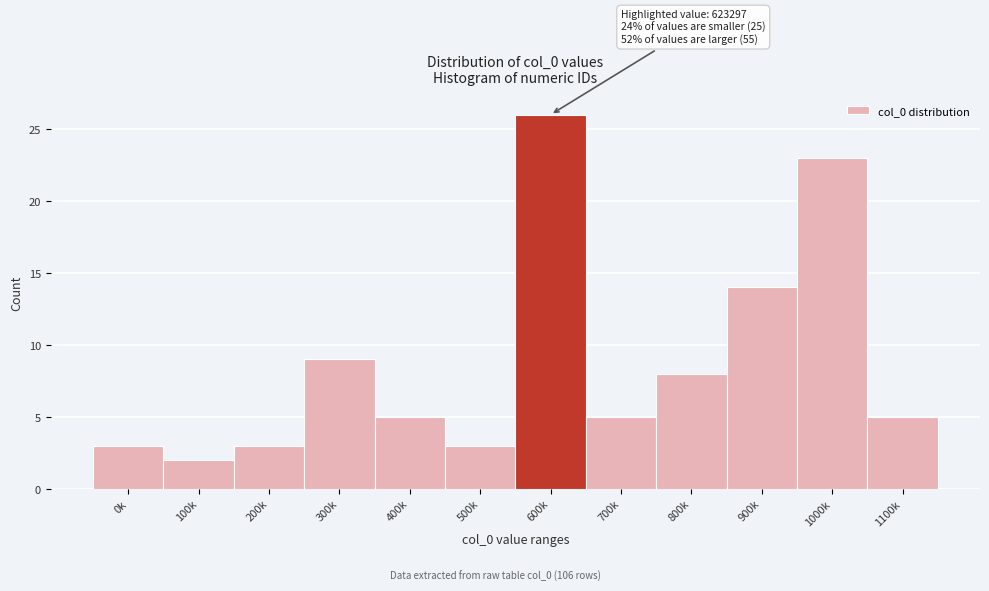

Reading left to right, transcribe all the data shown in this chart.

3	2	3	9	5	3	26	5	8	14	23	5